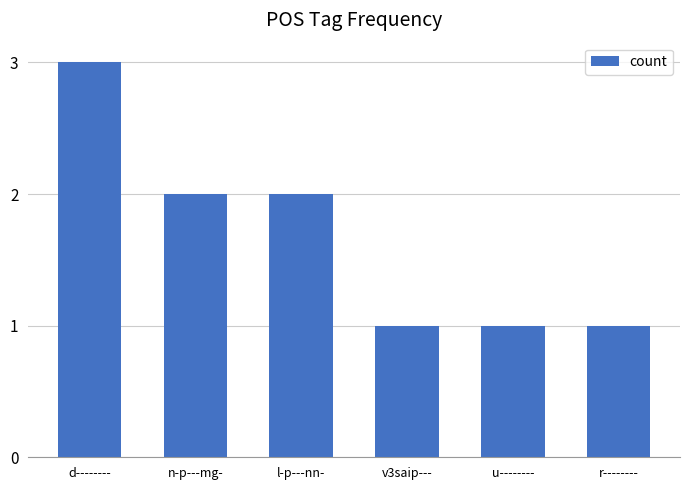

Reading right to left, transcribe all the data shown in this chart.

1	1	1	2	2	3